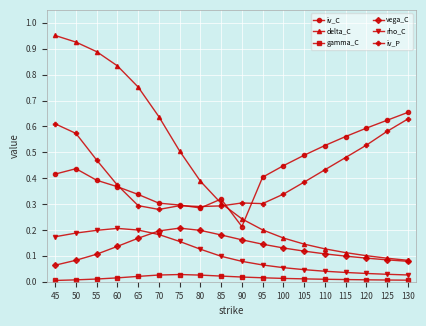

Rank the series at 95 from lowest to highest value.

gamma_C, rho_C, vega_C, delta_C, iv_P, iv_C